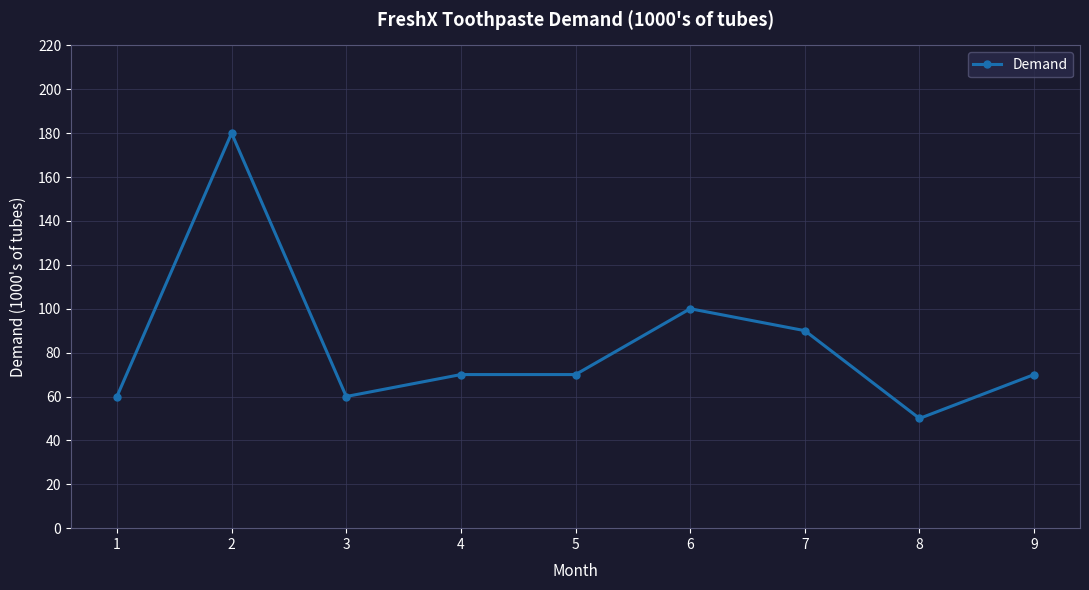

Reading right to left, what are all the values shown in this chart?

9=70	8=50	7=90	6=100	5=70	4=70	3=60	2=180	1=60